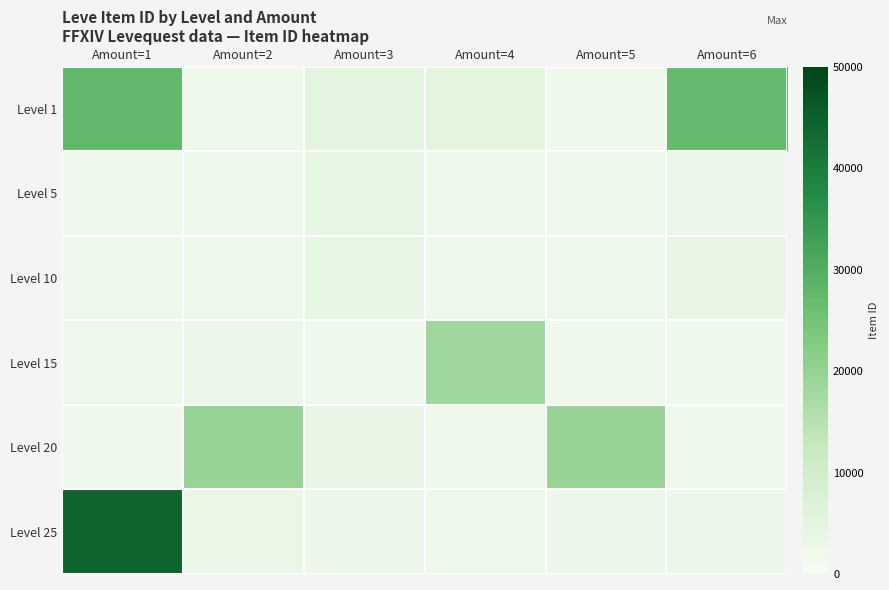

Reading left to right, transcribe all the data shown in this chart.

Level 1: Amount=1=27713	Amount=2=2494	Amount=3=5071	Amount=4=5091	Amount=5=2226	Amount=6=27125
Level 5: Amount=1=2680	Amount=2=2662	Amount=3=3767	Amount=4=2230	Amount=5=2656	Amount=6=3011
Level 10: Amount=1=2673	Amount=2=2496	Amount=3=3775	Amount=4=2495	Amount=5=2470	Amount=6=3550
Level 15: Amount=1=2680	Amount=2=3045	Amount=3=2236	Amount=4=18363	Amount=5=2241	Amount=6=2239
Level 20: Amount=1=2241	Amount=2=19534	Amount=3=3557	Amount=4=2712	Amount=5=19533	Amount=6=2239
Level 25: Amount=1=44147	Amount=2=3352	Amount=3=2753	Amount=4=2473	Amount=5=3068	Amount=6=3096